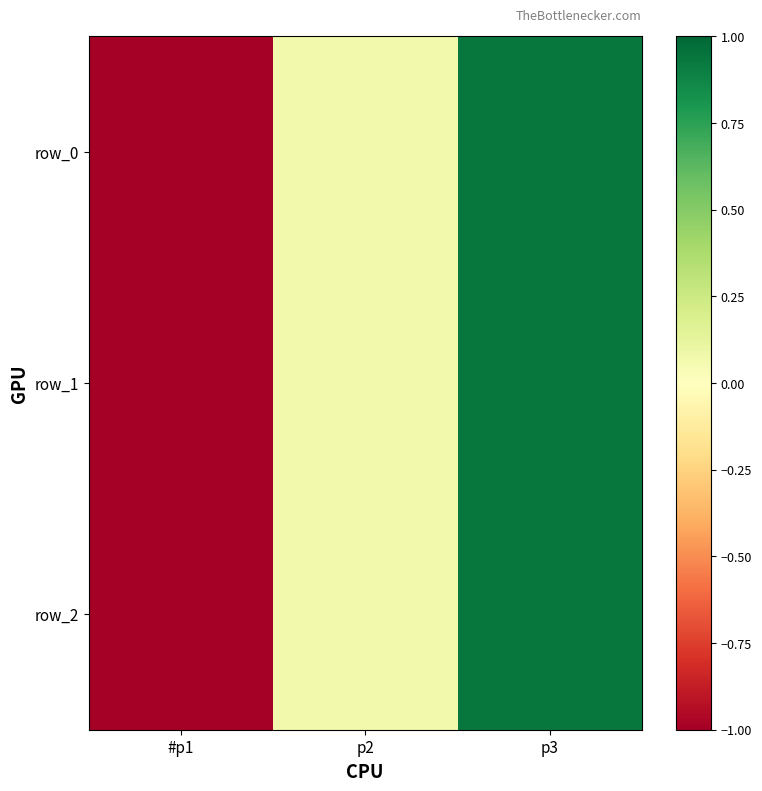

The row_2 series shows 0.6 at p3. True or false?

False